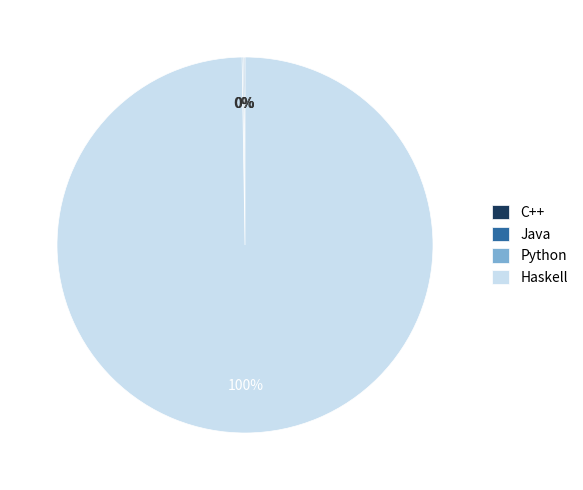

To the nearest percent, what is the difference between the largest and smallest slice percentages?

100%